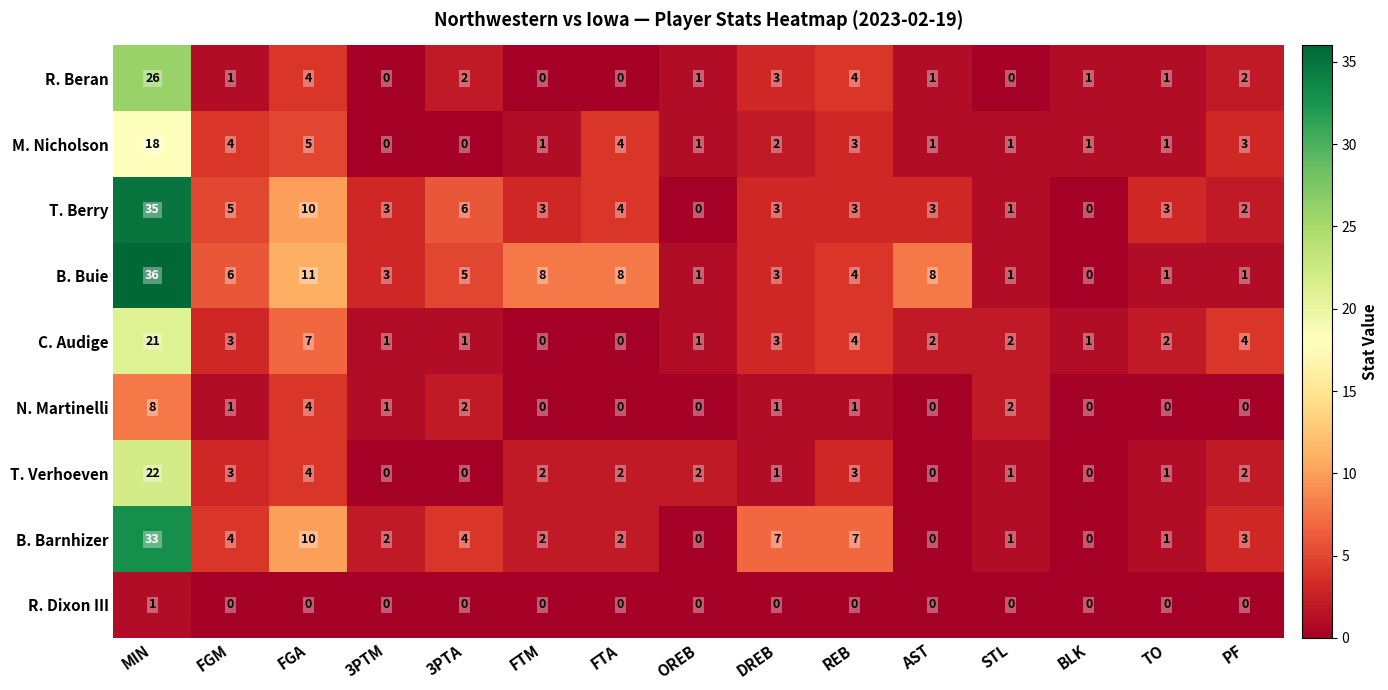

How many distinct data groups are displayed?

9